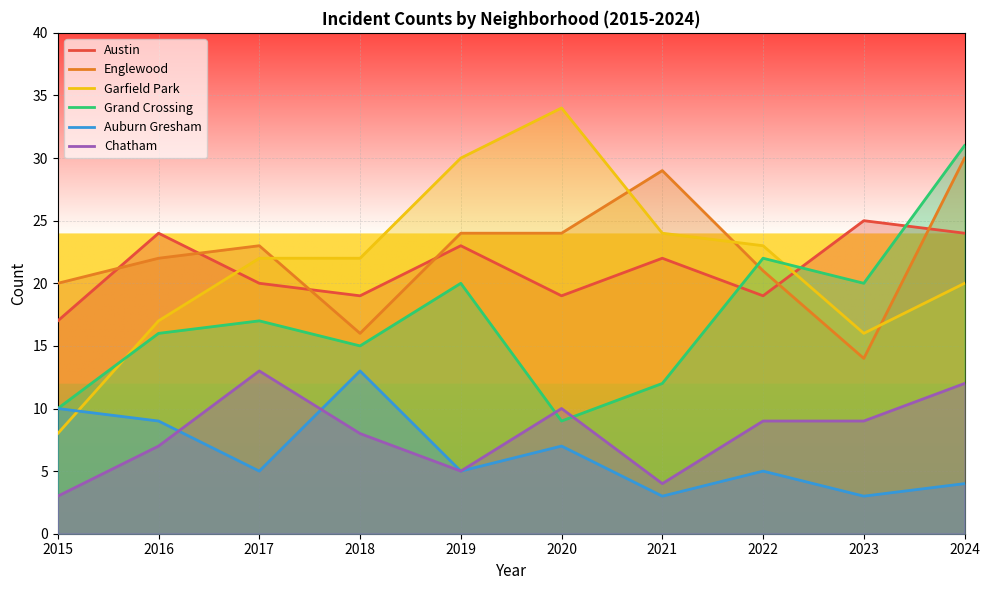

Between 2017 and 2020, which series saw the biggest shift?

Garfield Park